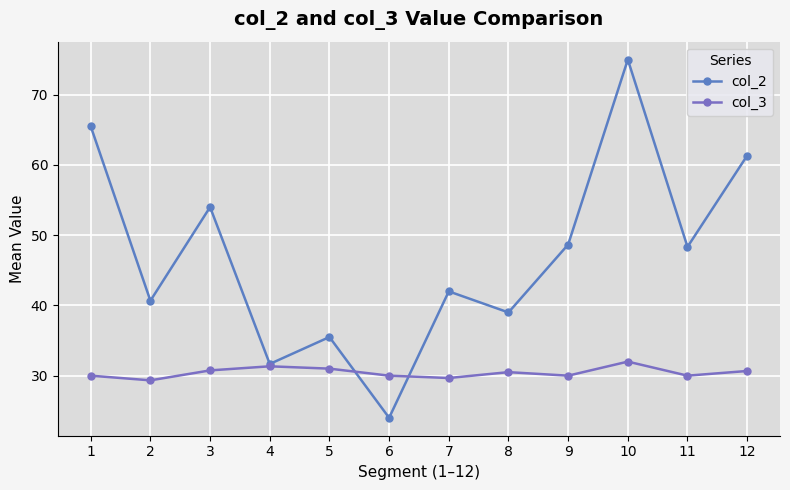

List the labels in order of col_2 value, smallest first.

6, 4, 5, 8, 2, 7, 11, 9, 3, 12, 1, 10